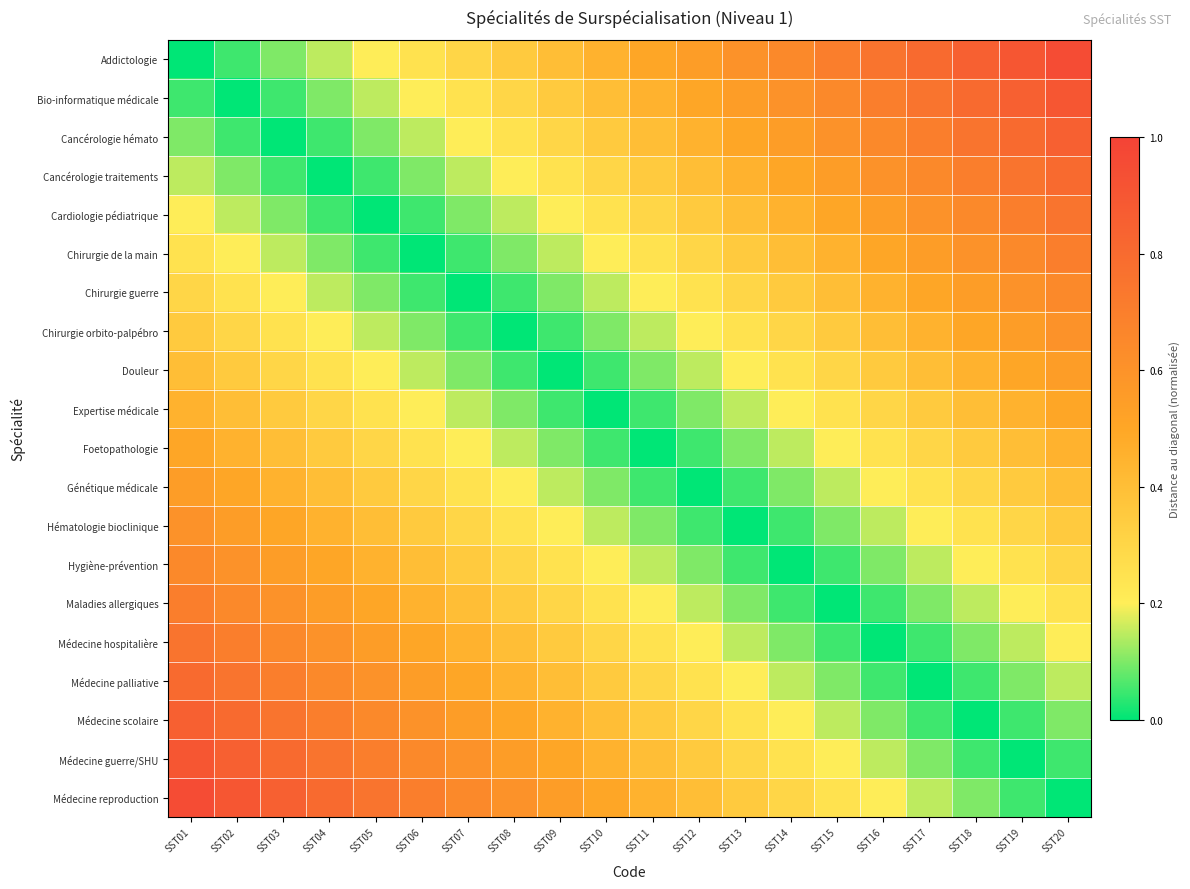

What is the total value across all series at SST14?

5.6